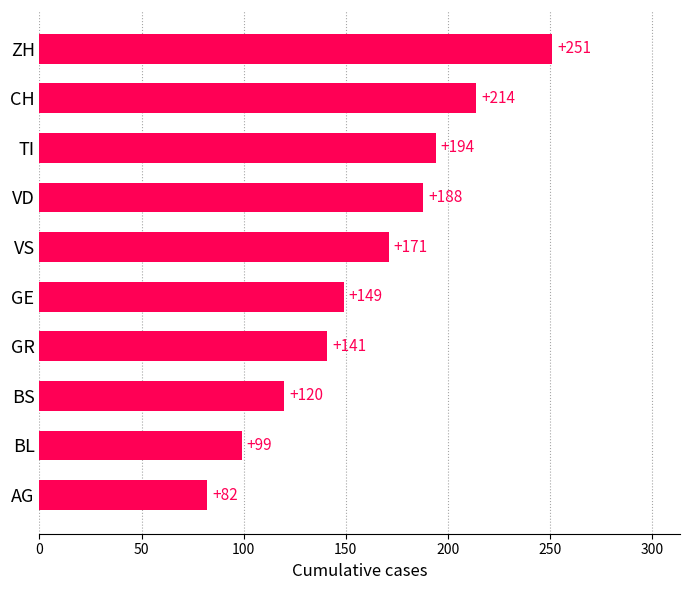

Is it true that the value at CH is 133?

False